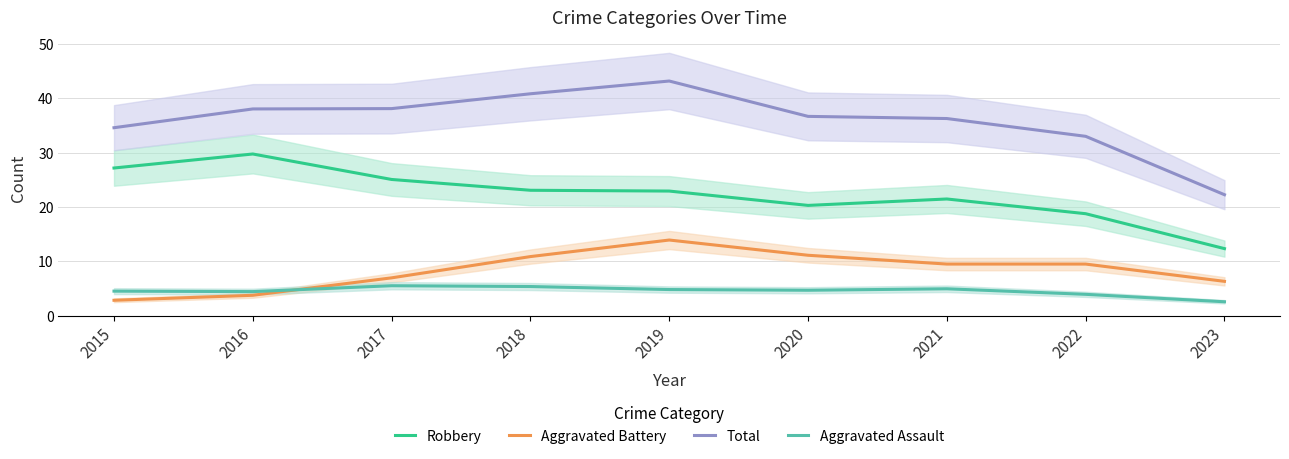

True or false: Aggravated Battery and Robbery intersect in this chart.

False